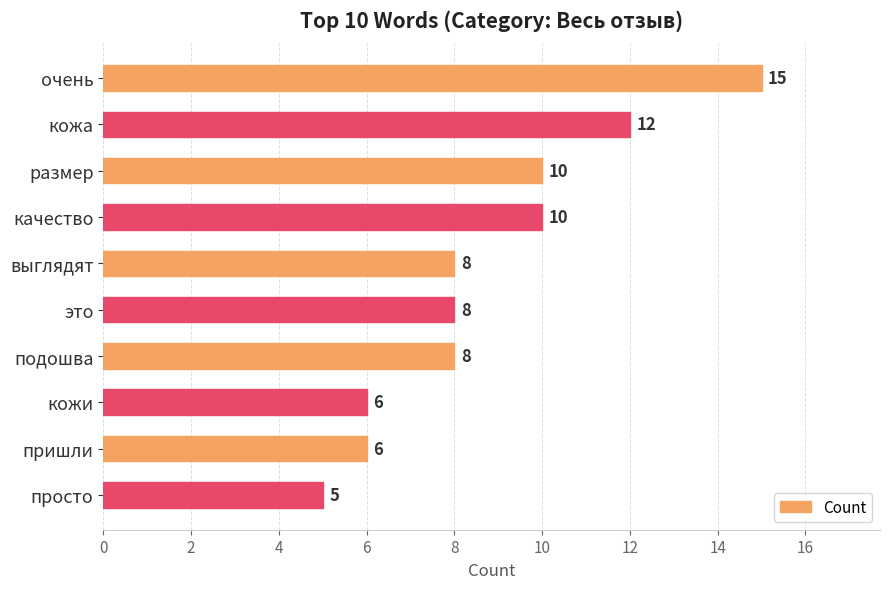

True or false: the data shows 9 at пришли.

False